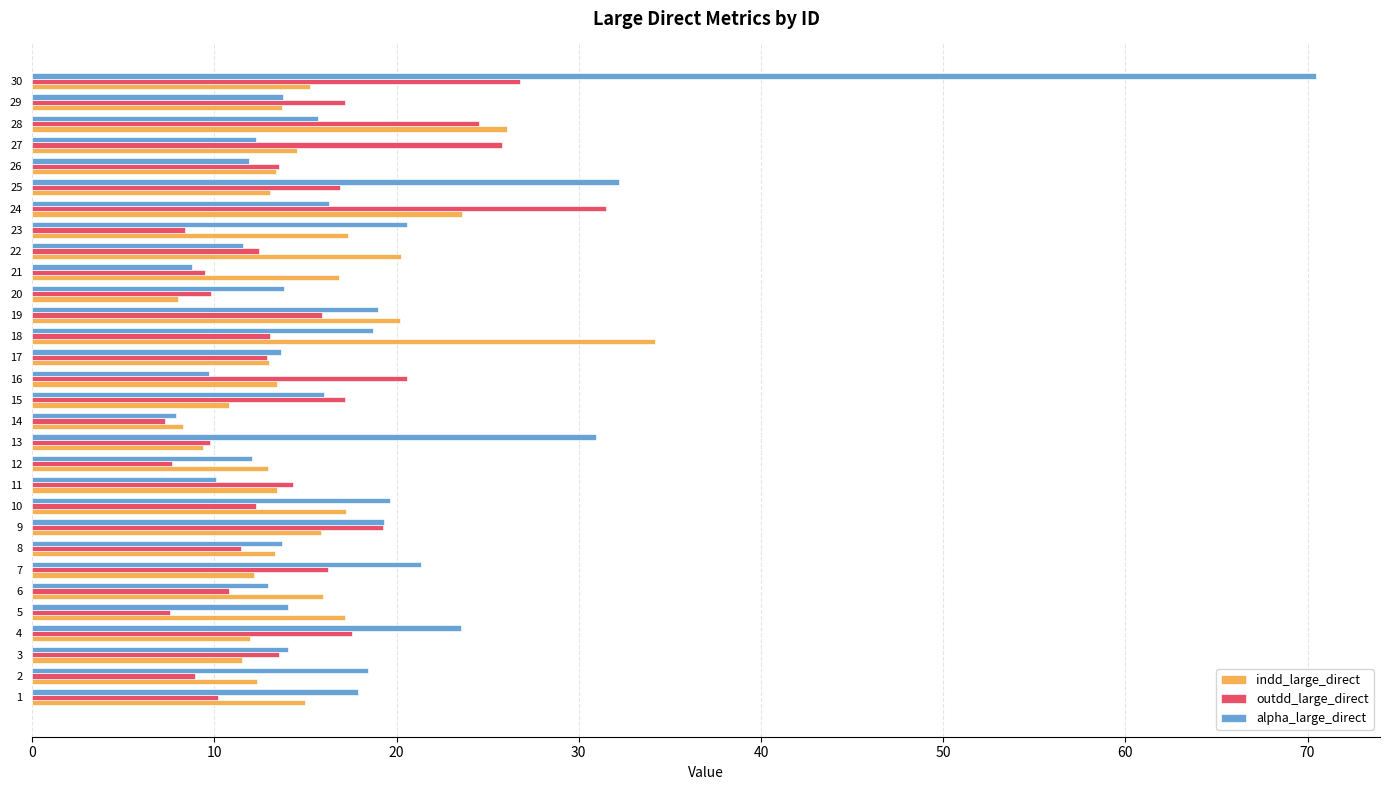

What is the spread (max minus min) of values at 28?

10.4